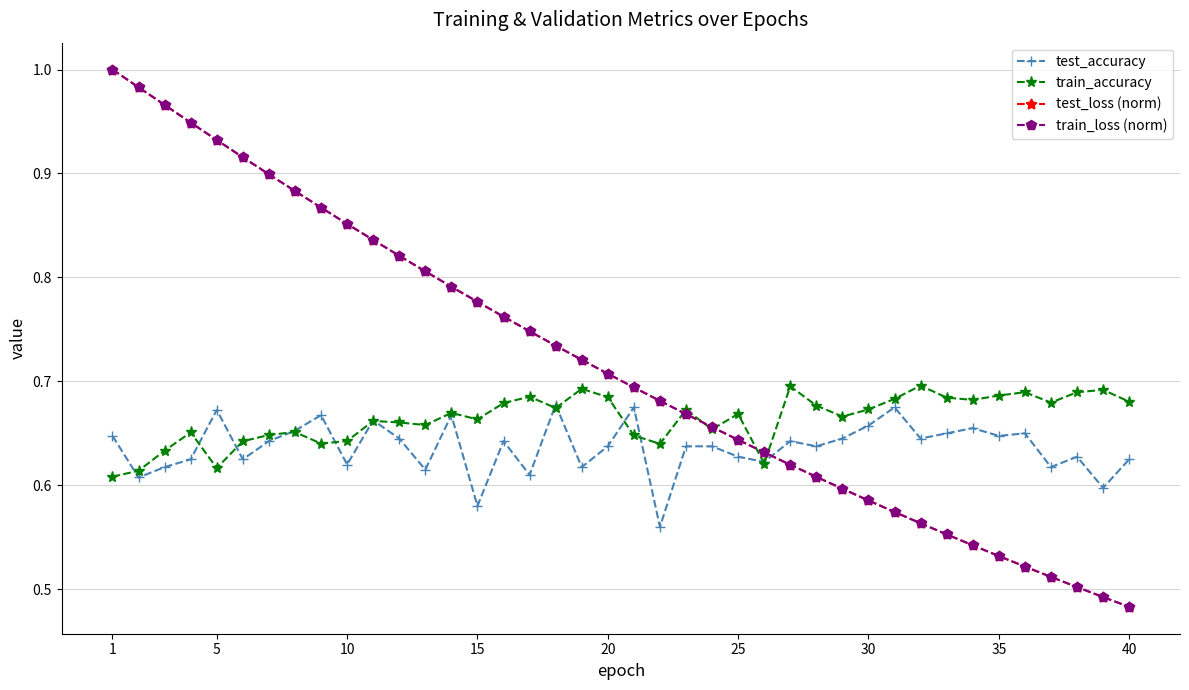

True or false: test_accuracy has more than 0 interior local peaks.

True